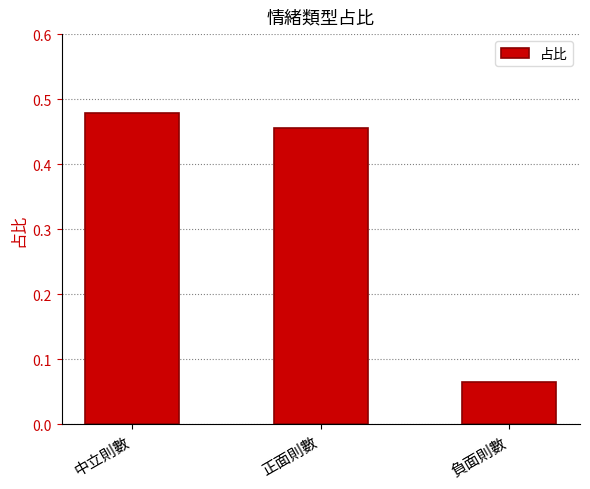

Which label corresponds to the largest value in the chart?

中立則數